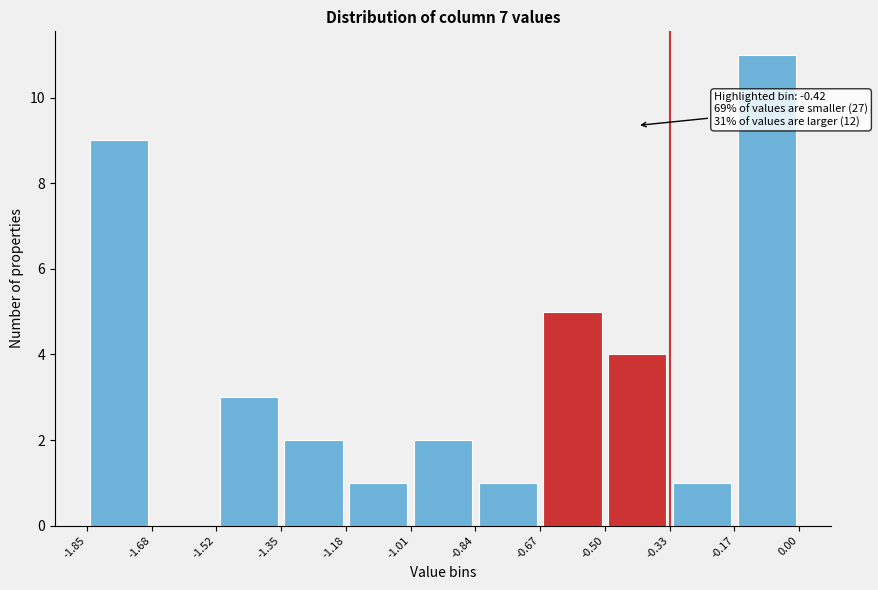

Which range on the x-axis has the tallest bar?

-0.17 to 0.00